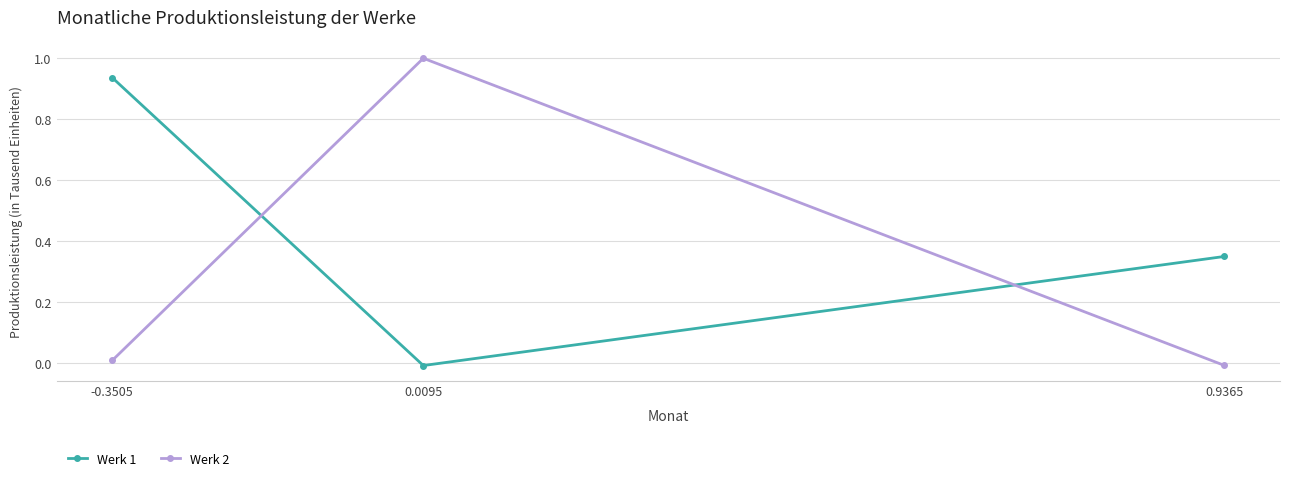

How many categories are shown in the chart?

3